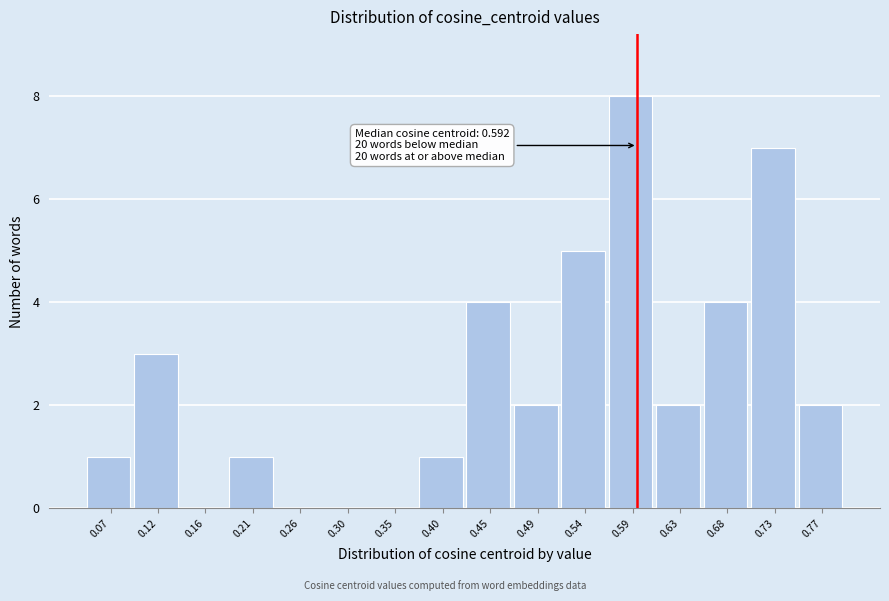

Over which range of the x-axis is the bar tallest?

0.565 to 0.610